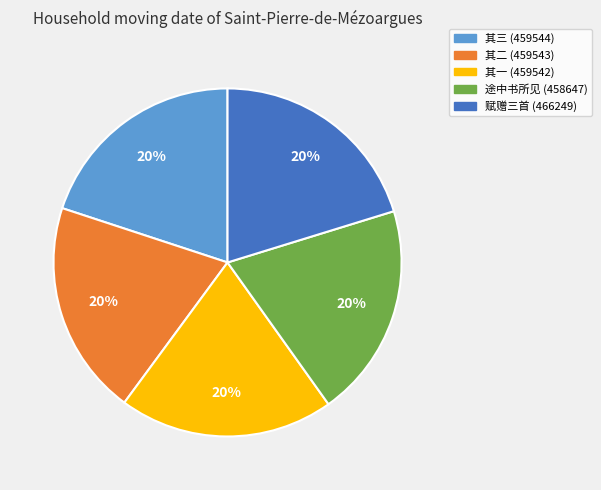

Is there any slice that represents more than half of the pie?

No